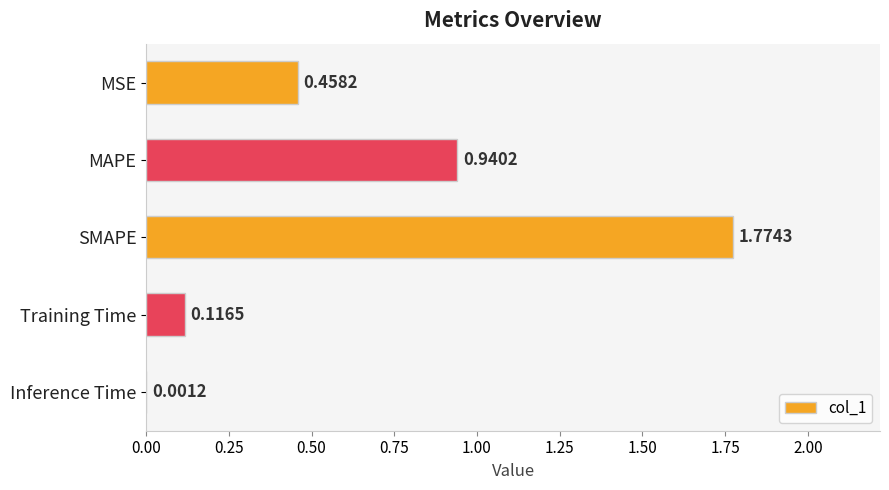

What is the average value?

0.7